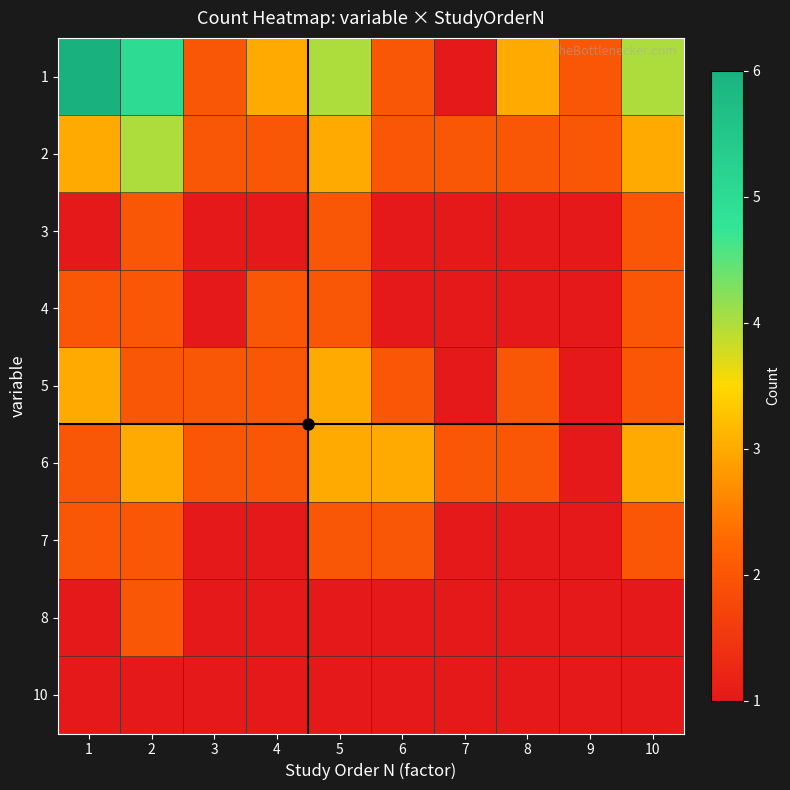

List the series in order of their peak value, lowest first.

10, 3, 4, 7, 8, 5, 6, 2, 1